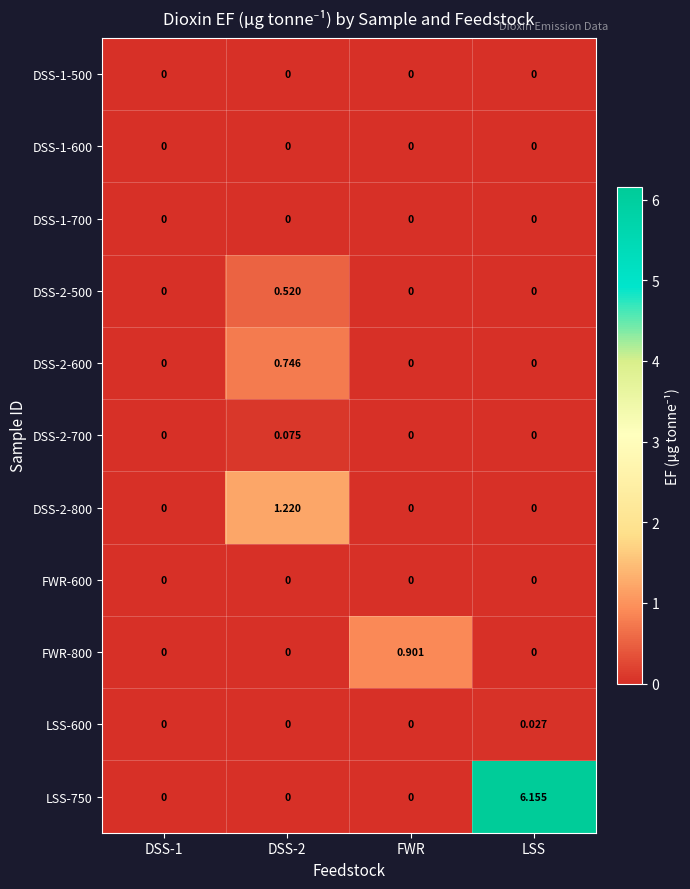

At which label does LSS-750 reach its peak?

LSS